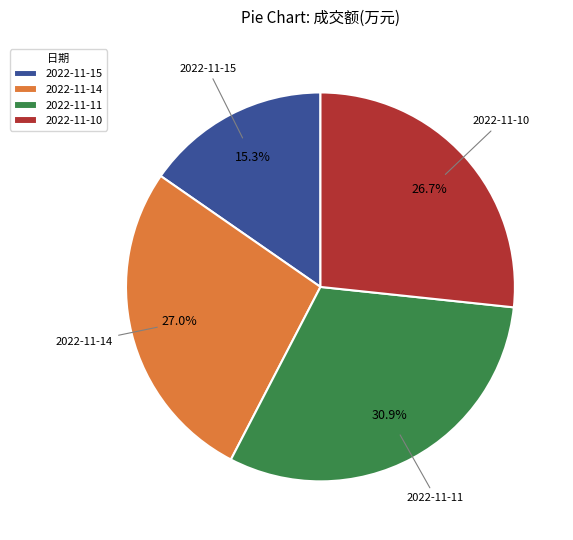

To the nearest percent, what is the average slice percentage?

25%